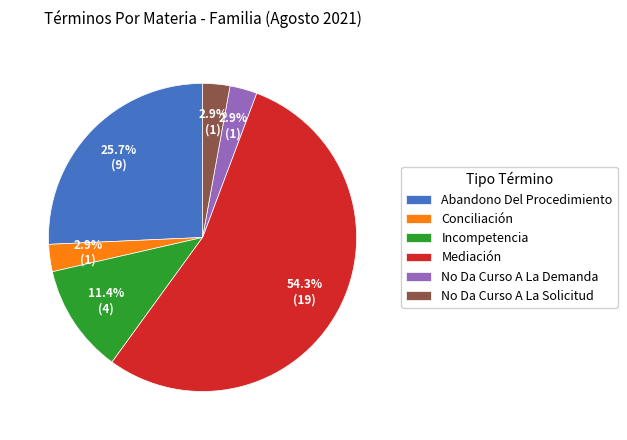

Between Mediación and Conciliación, which is larger?

Mediación